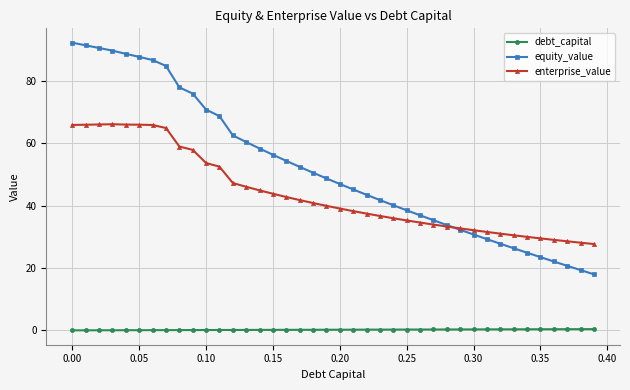

How many intersections are there between enterprise_value and equity_value?

1